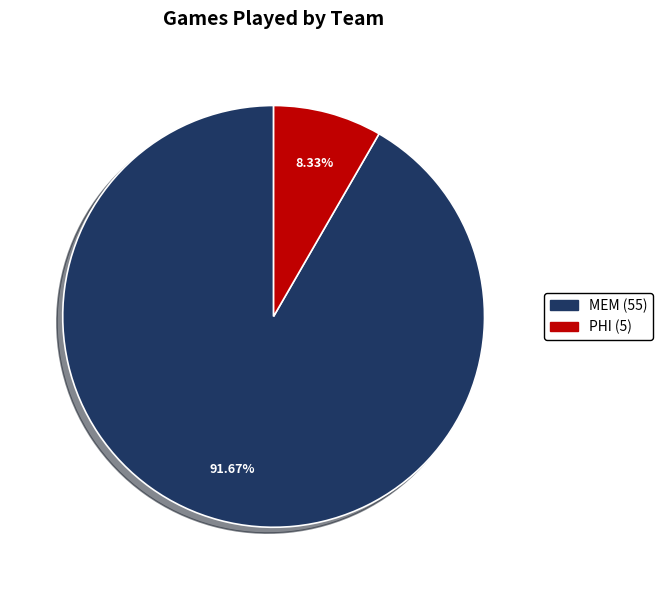

Which has a higher value, PHI or MEM?

MEM